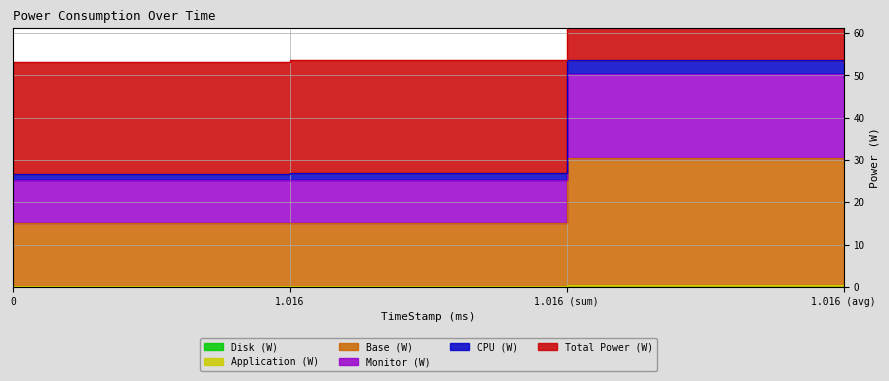

What is the sum of the CPU (W) values at 0 and 1.016?

53.6